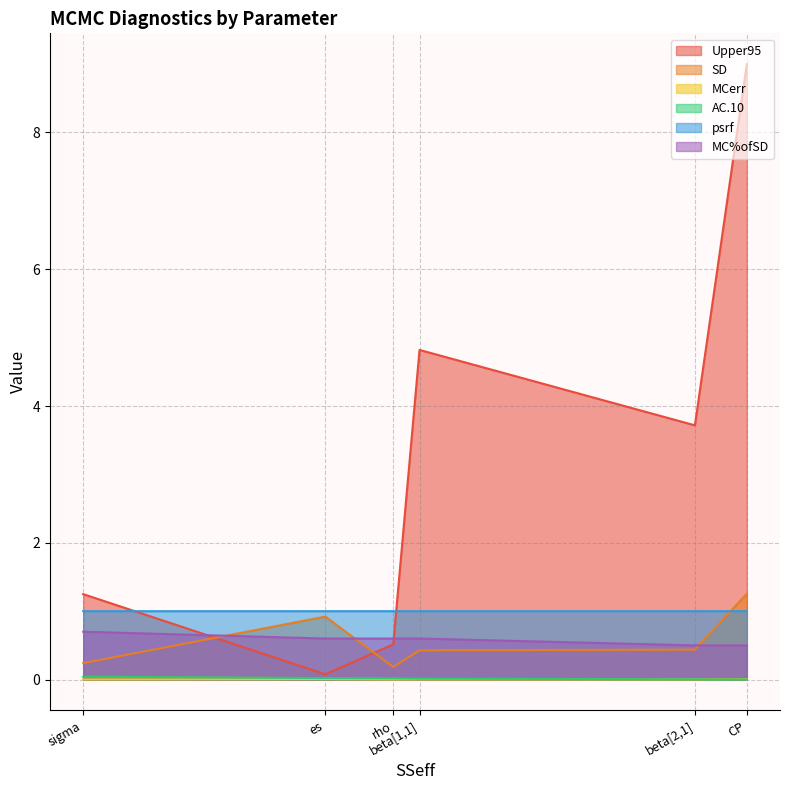

What is the difference between the highest and lowest values at rho?

1.0